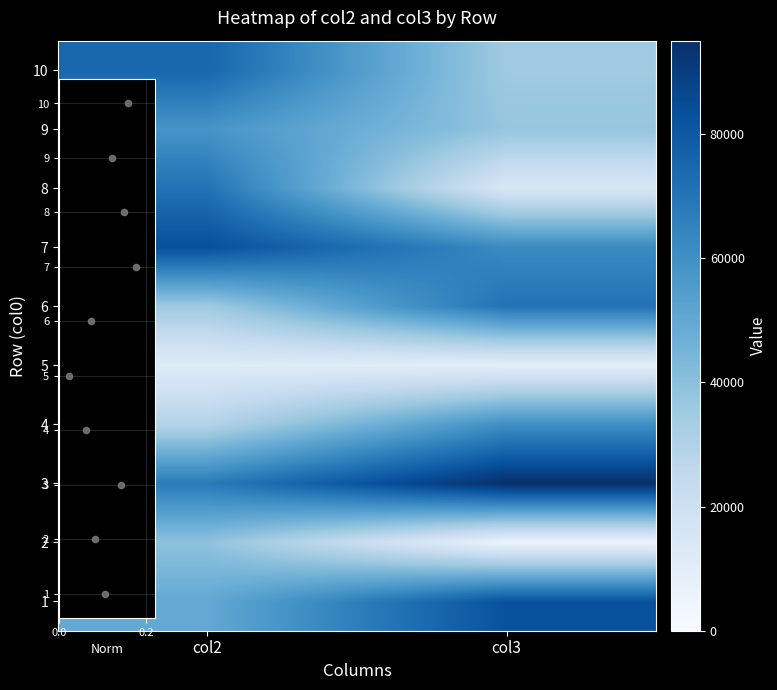

What is the total value across all series at 0?

519797